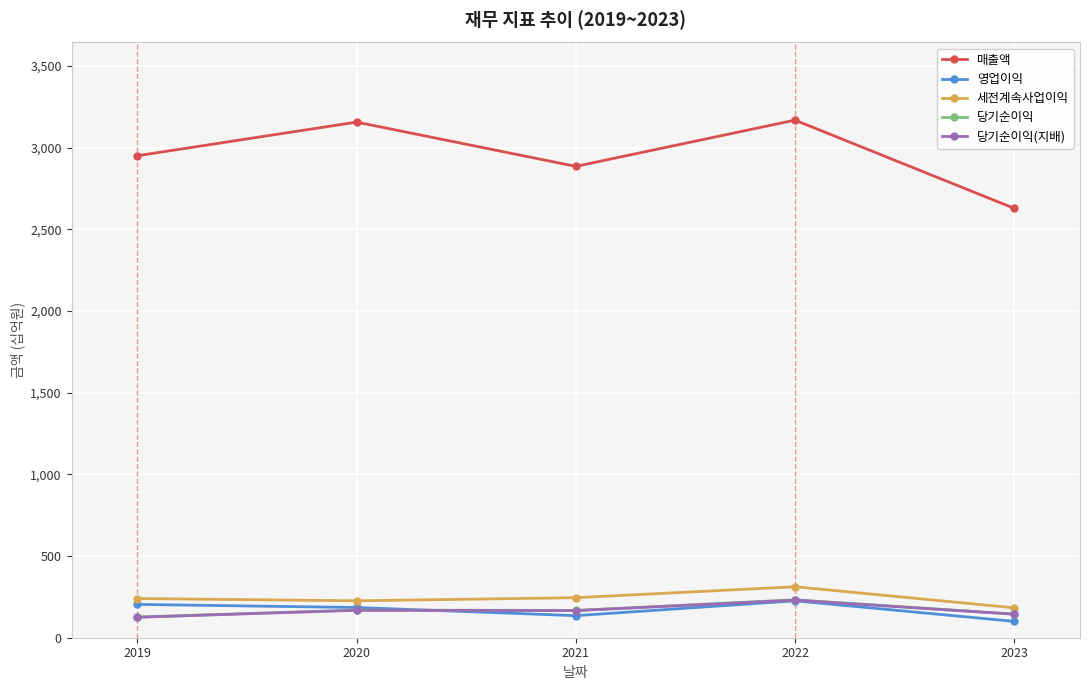

How many interior local valleys does the 매출액 series have?

1